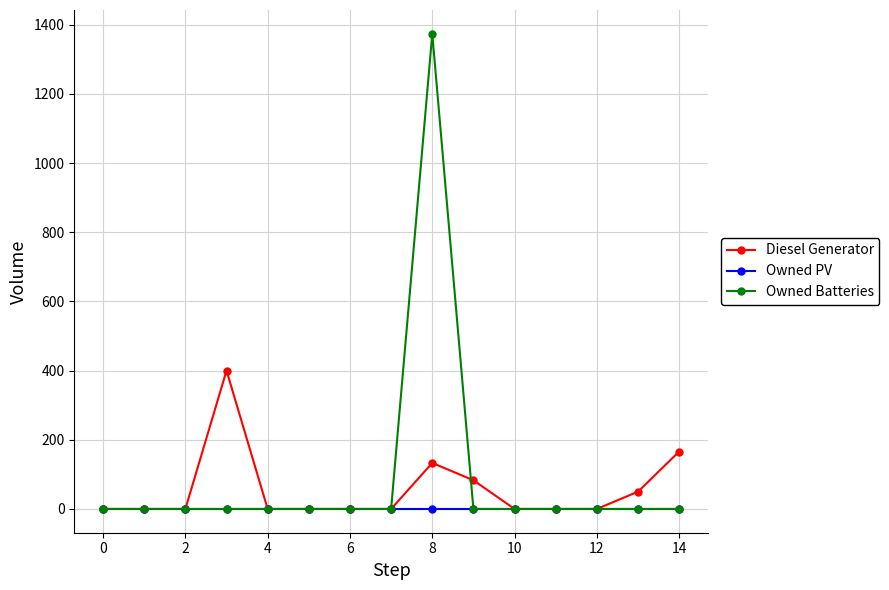

How many lines are shown in the chart?

3